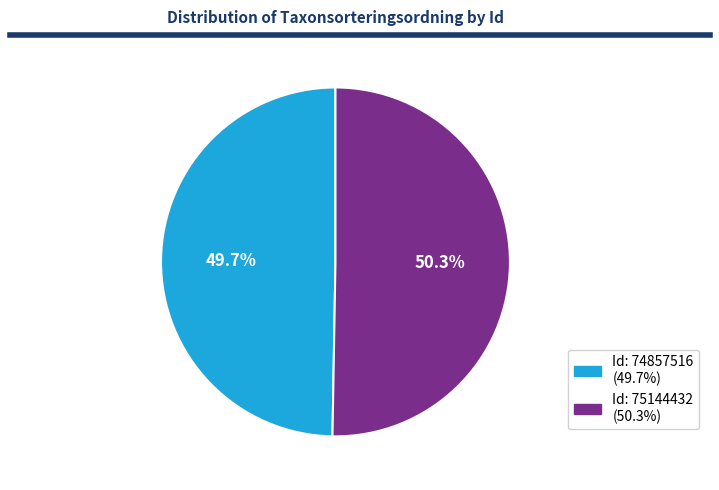

Count the number of slices in the pie.

2